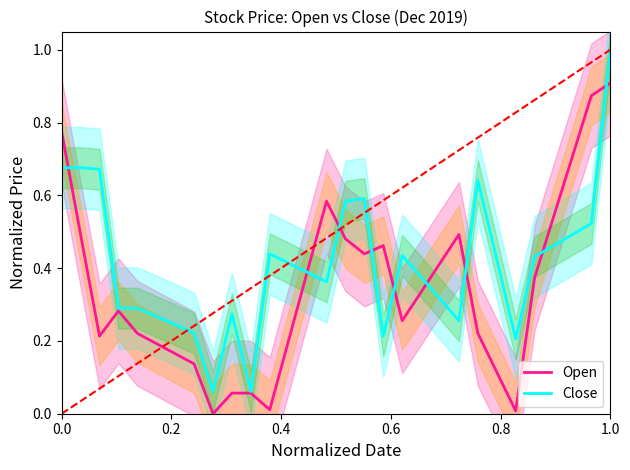

What is the maximum value for Close?

1.0